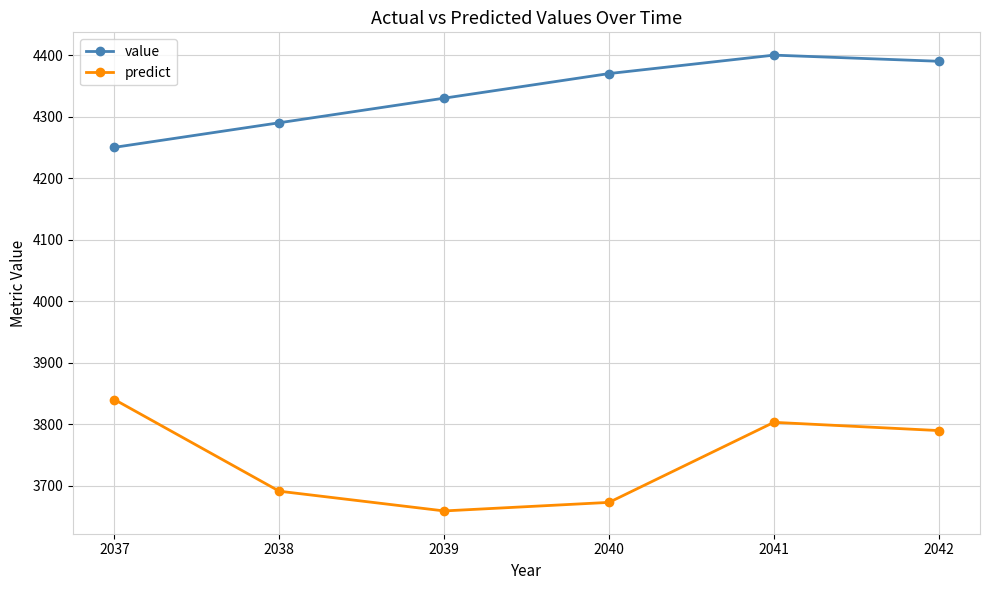

Is the value of value at 2037 greater than the value of predict at 2037?

Yes